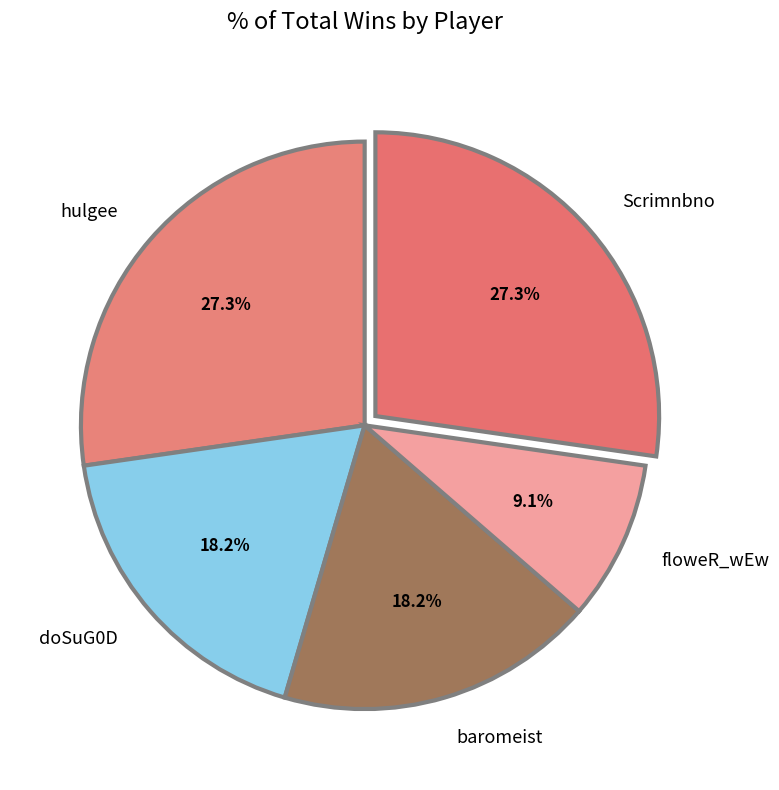

Which category has the smallest portion of the pie?

floweR_wEw